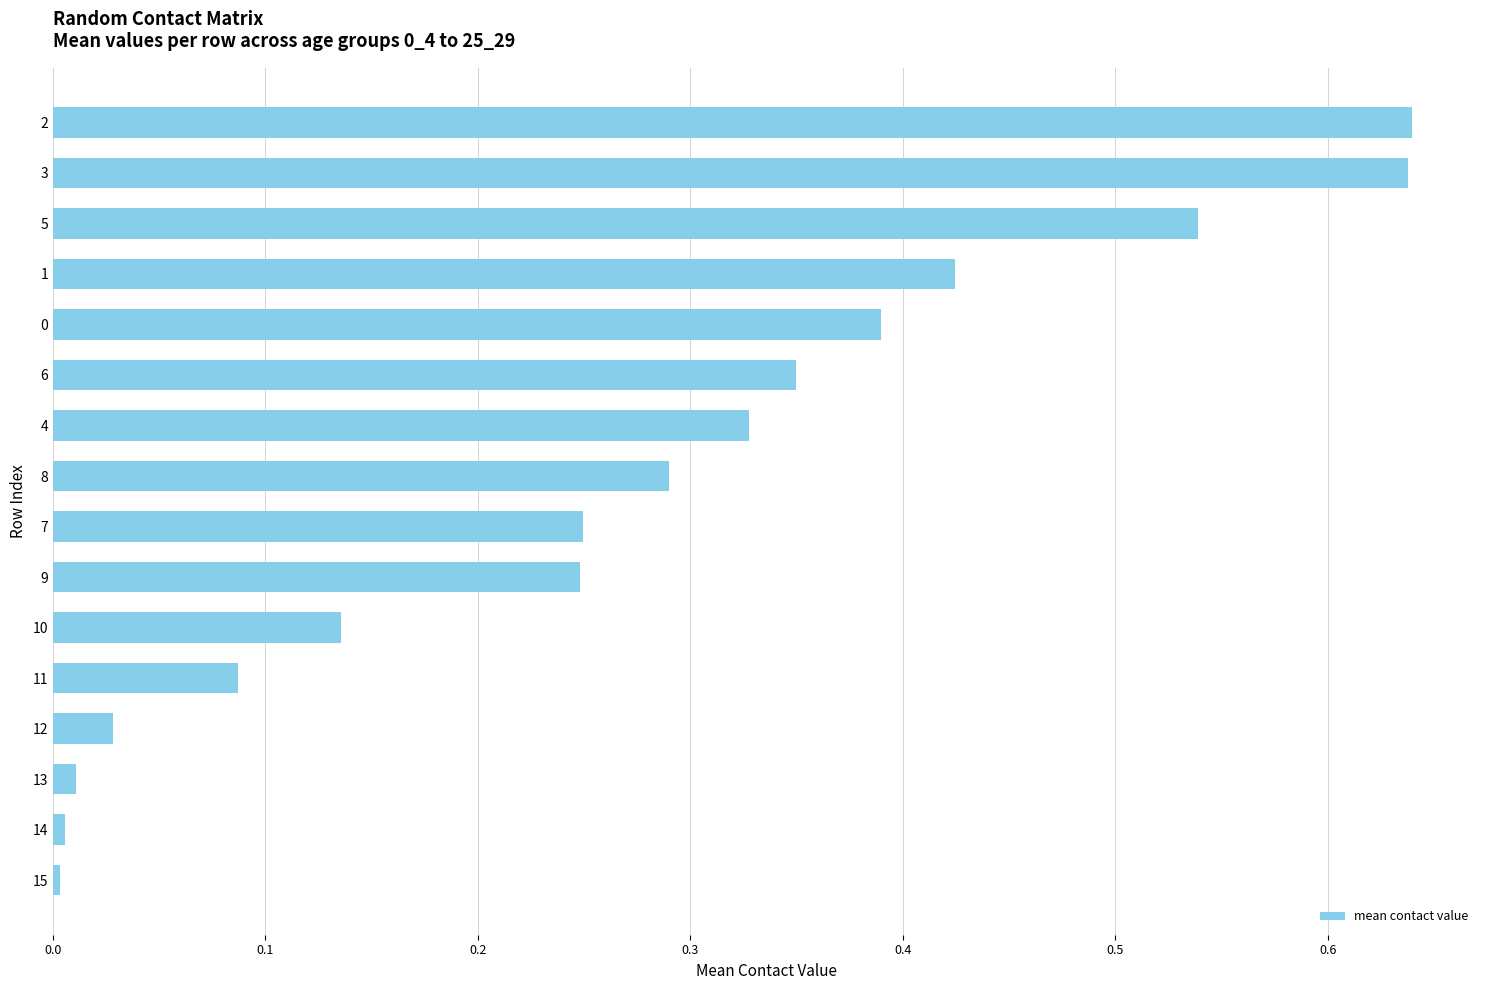

The chart shows a value of 0.4 at 7. True or false?

False